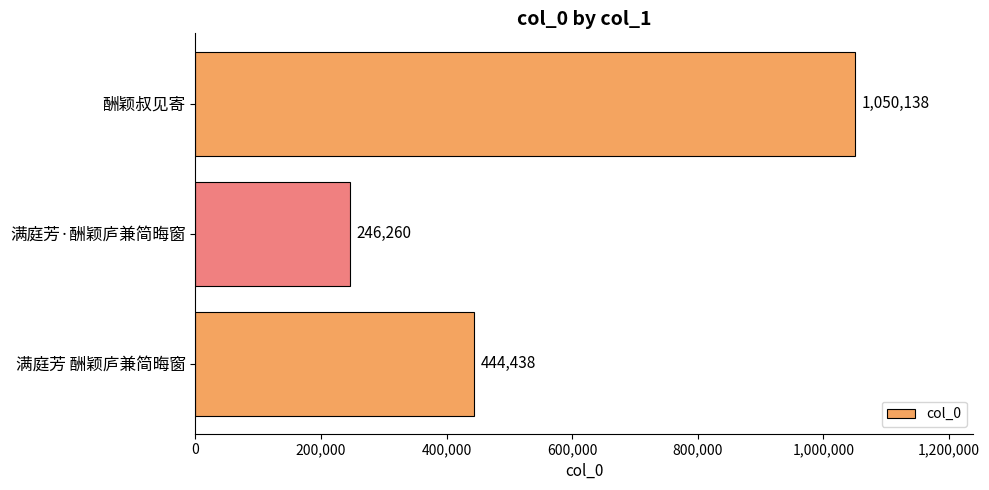

Reading top to bottom, list all the values displayed in this chart.

酬颖叔见寄=1050138	满庭芳·酬颖庐兼简晦窗=246260	满庭芳 酬颖庐兼简晦窗=444438